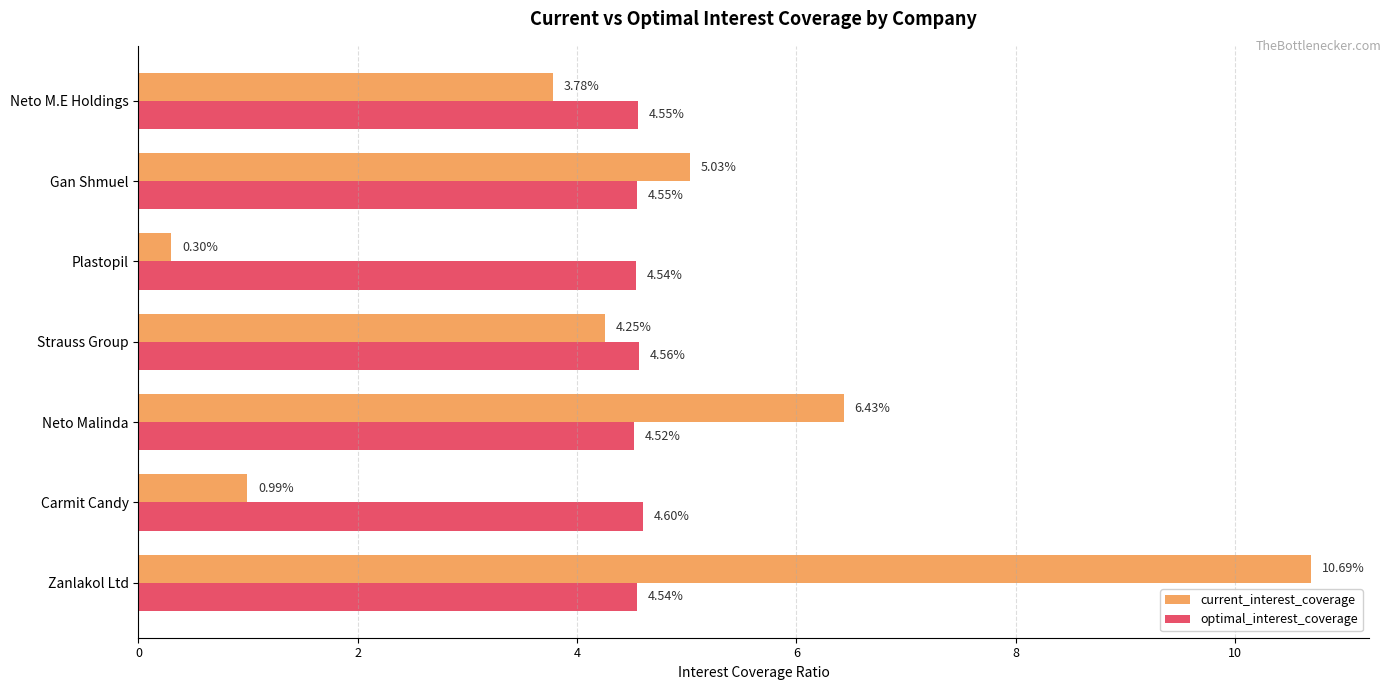

Which series has the widest spread of values?

current_interest_coverage